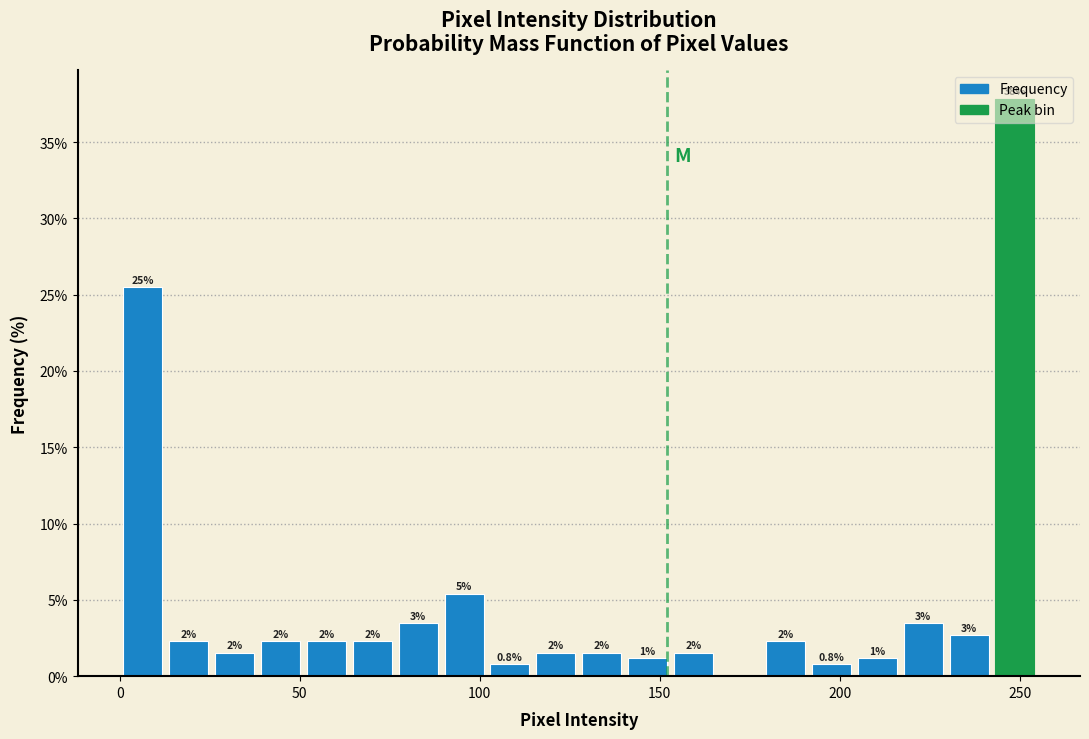

Read against the x-axis, roughly where is the centre of the tallest bar?

250